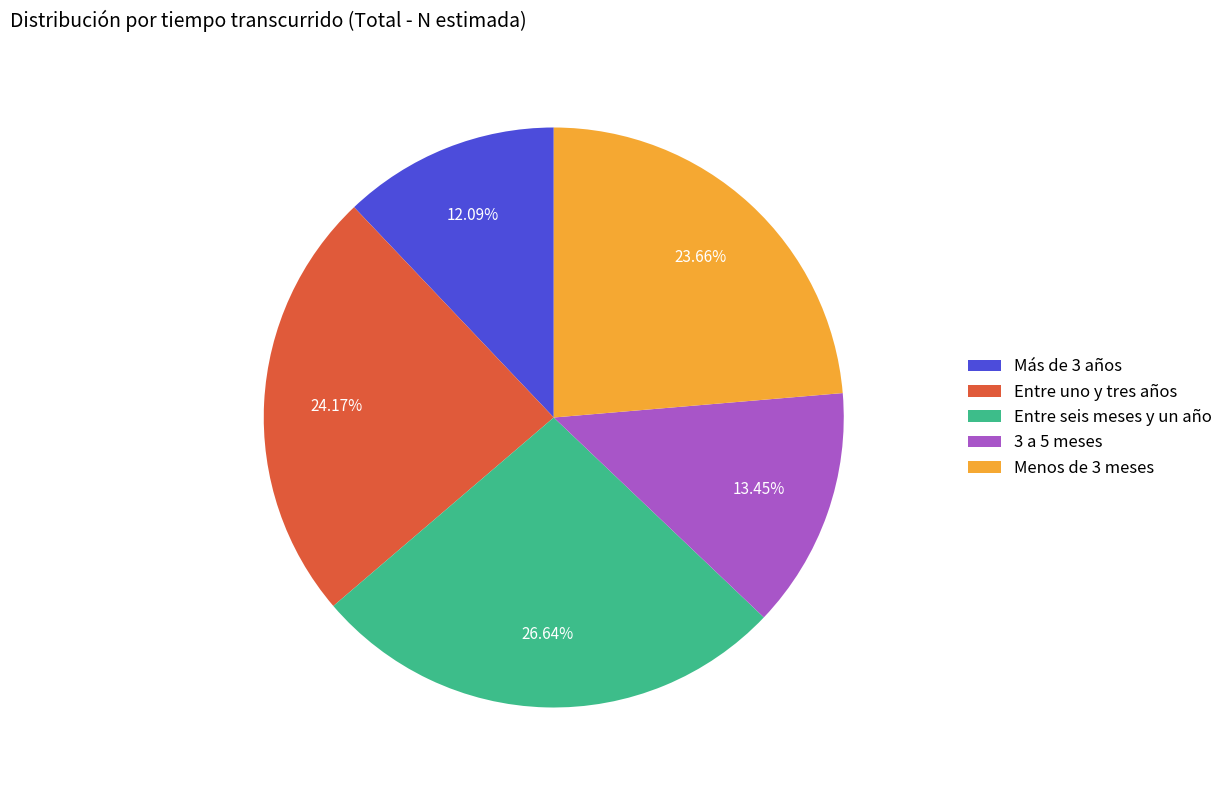

Which category has the smallest portion of the pie?

Más de 3 años